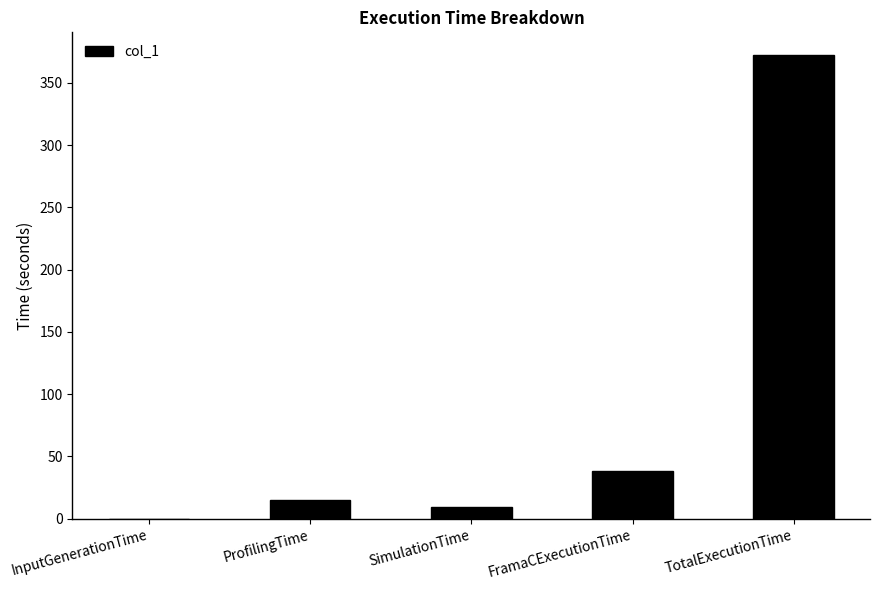

What is the sum of all values?

434.3